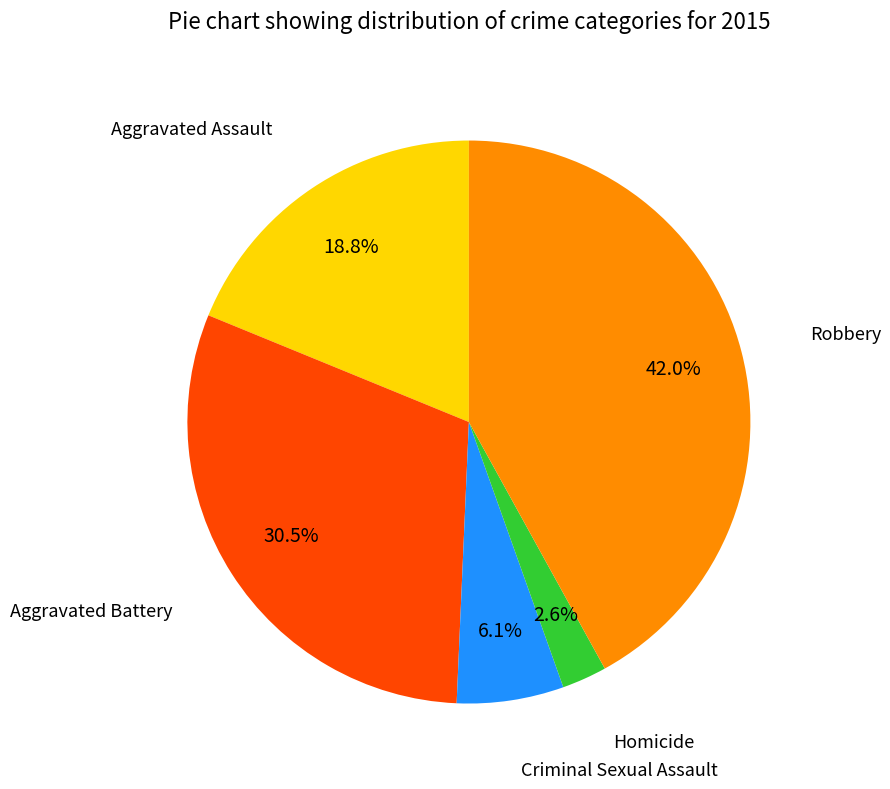

Does any single category account for the majority?

No